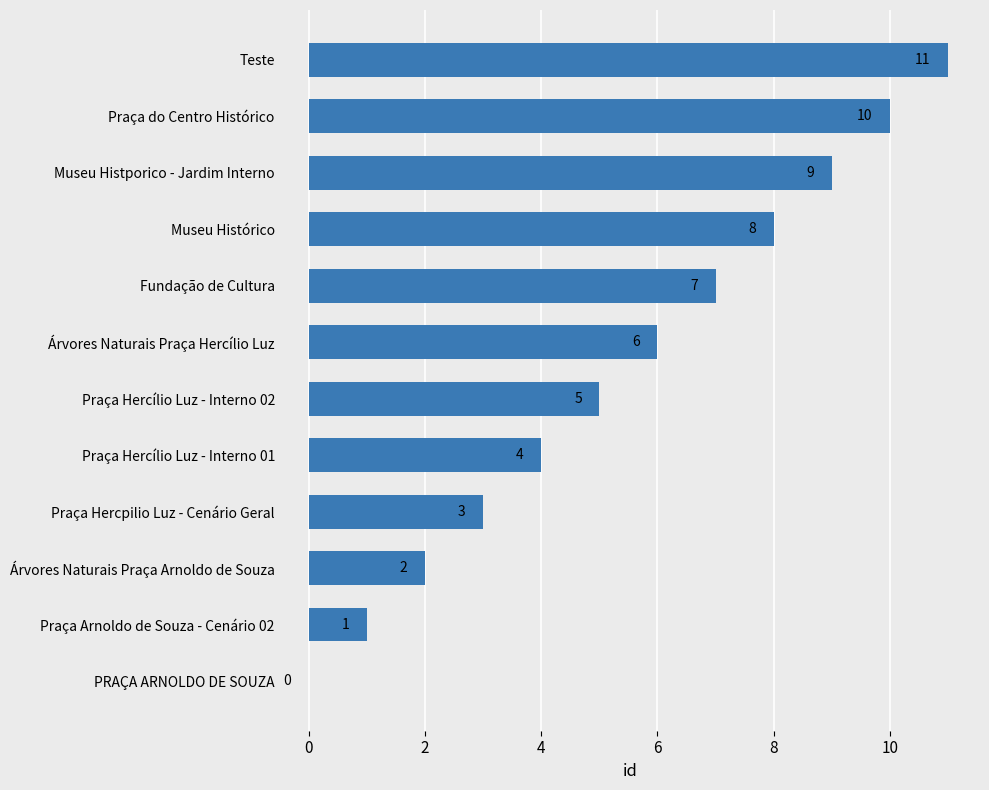

What is the change in value from Praça Arnoldo de Souza - Cenário 02 to Museu Histporico - Jardim Interno?

+8